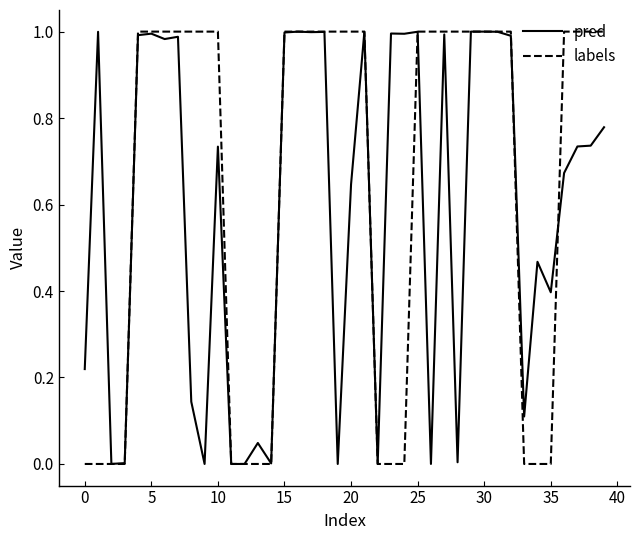

Which series has the largest range (max minus min)?

labels